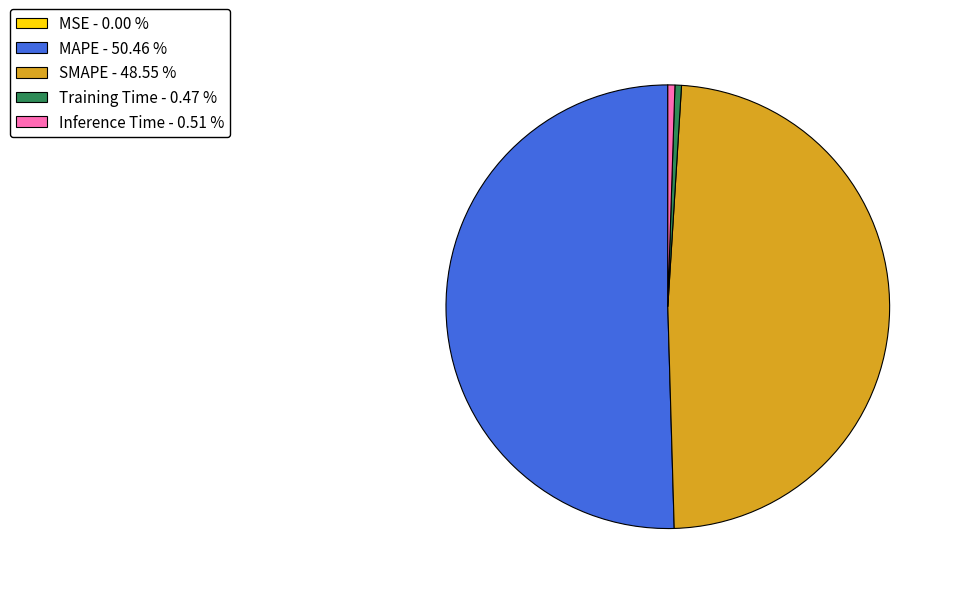

Which category has the biggest portion of the pie?

MAPE